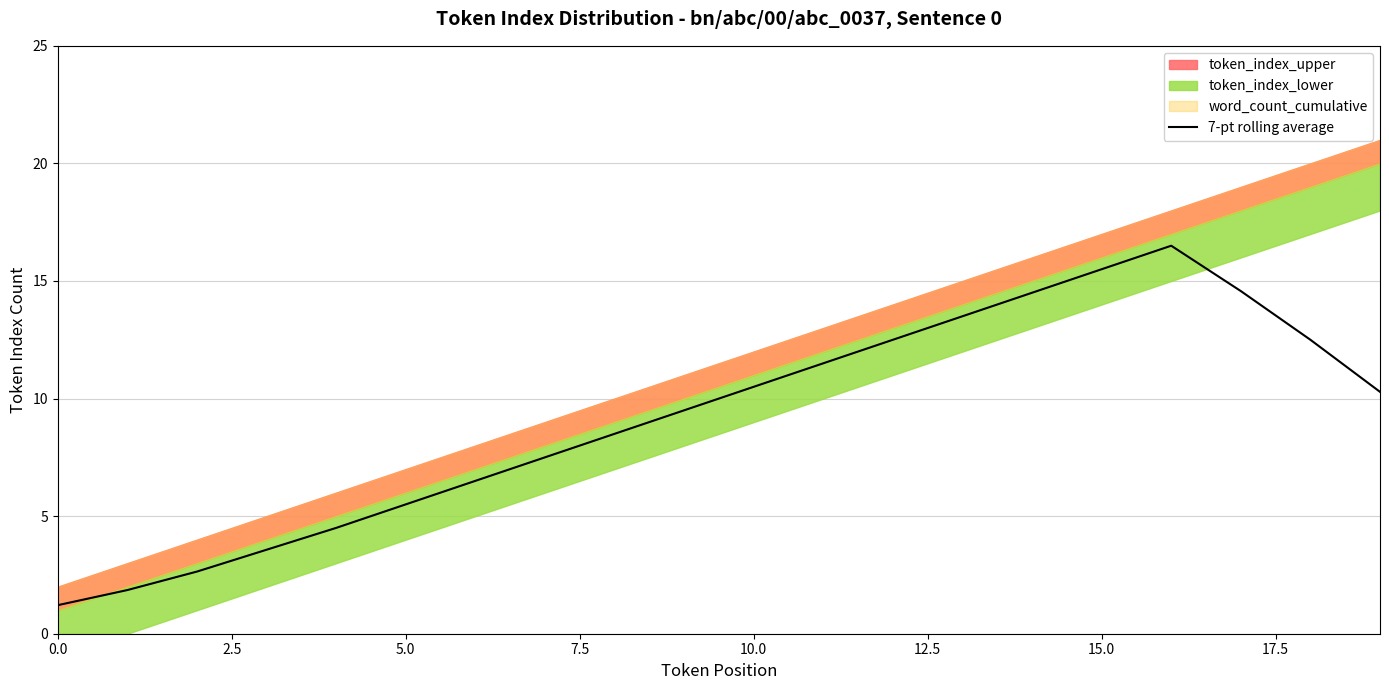

True or false: 7-pt rolling average has a value of 2.3 at 5.0.

False